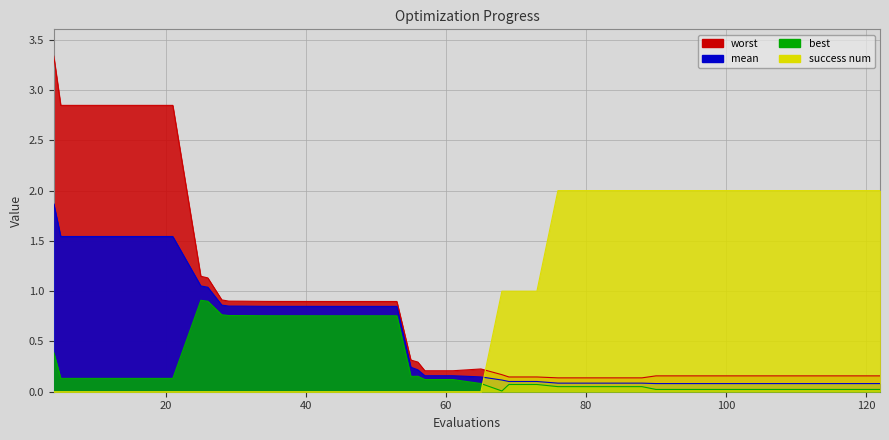

How many times do best and success num cross each other?

1